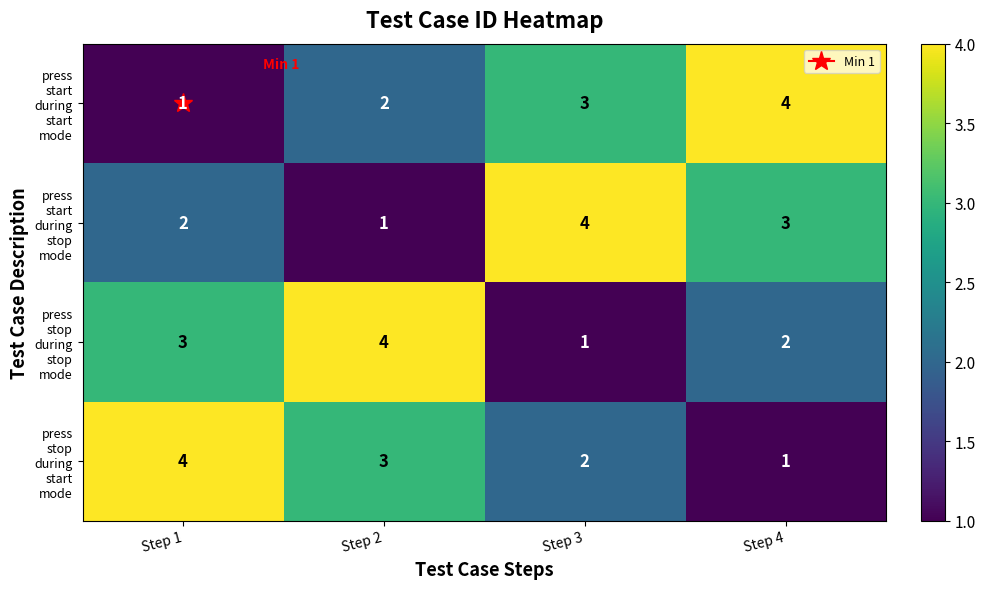

What is the total value across all series at Step 3?

10